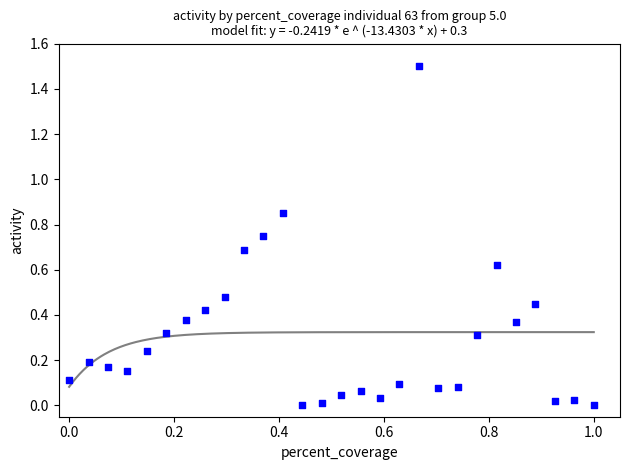

What is the range of X values (max minus min)?

1.0